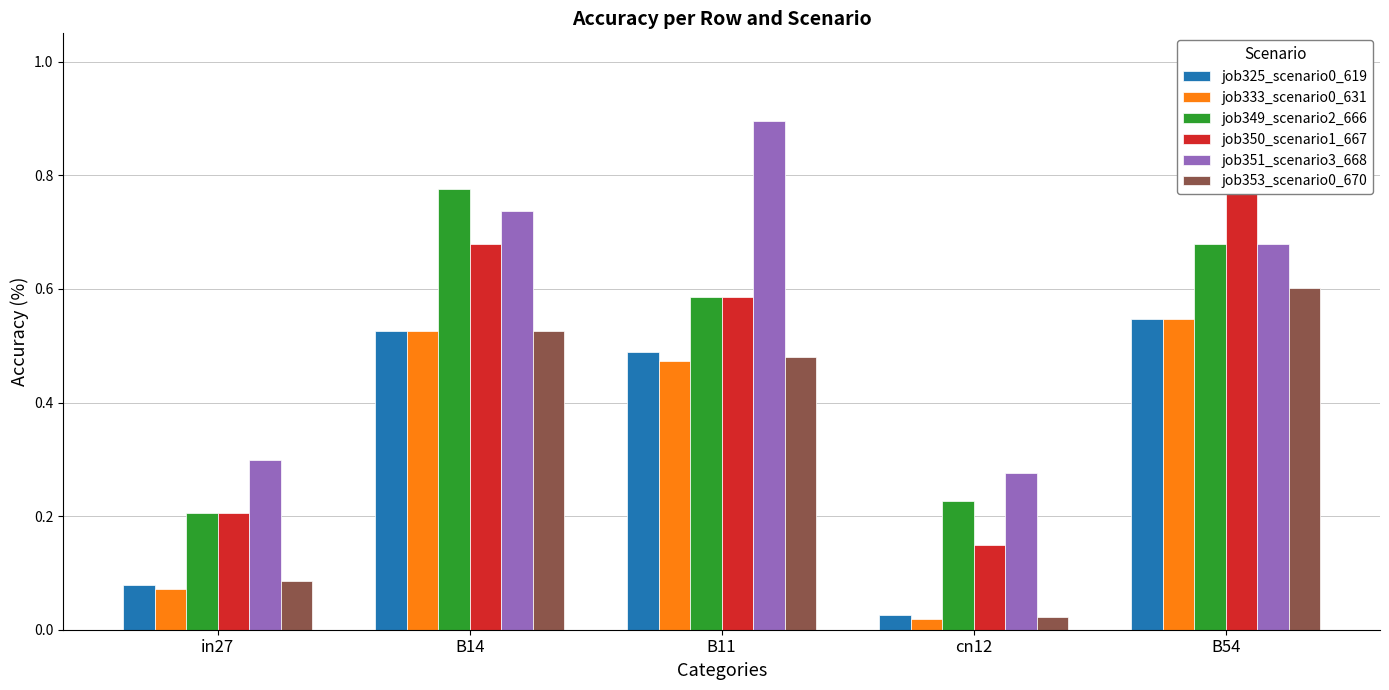

What is the label of the 5th bar from the right?

in27